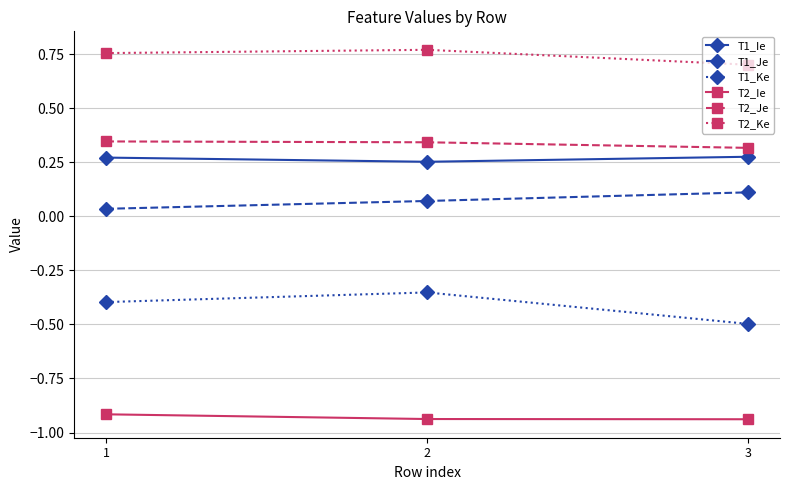

Is it true that T1_Ke equals -0.2 at 2?

False